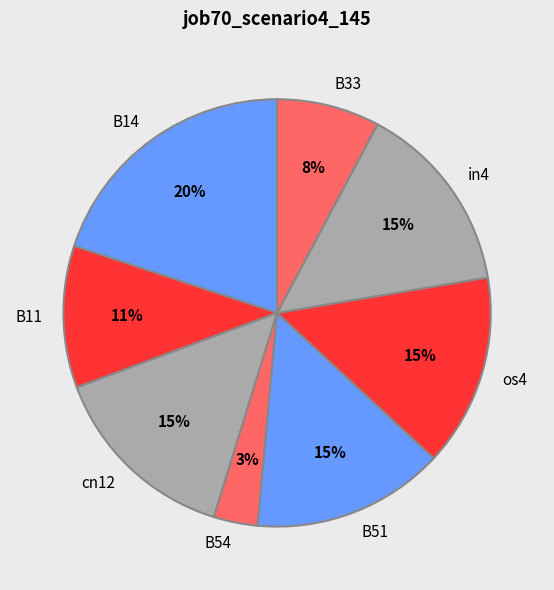

Does B11 account for over 50% of the chart?

No